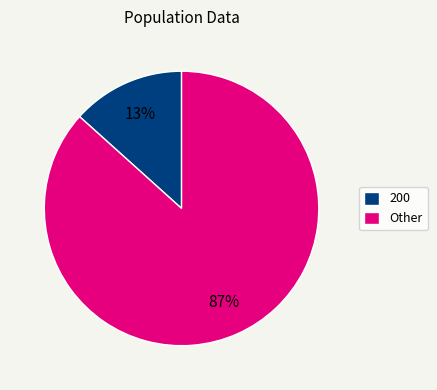

The Other slice represents 87% of the pie. True or false?

True